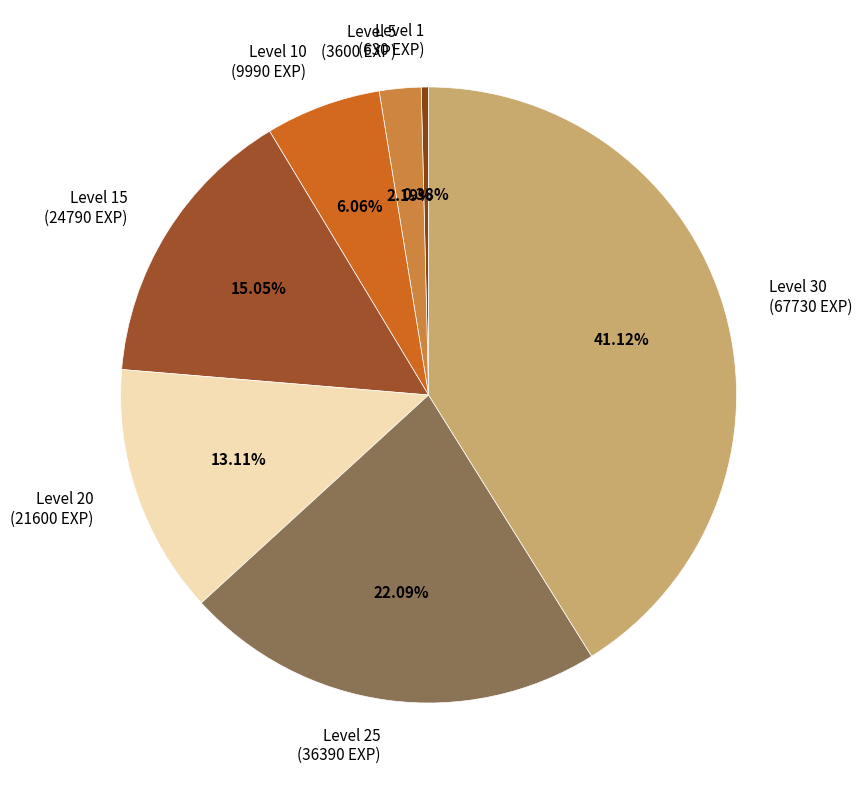

How many slices are in this pie chart?

7